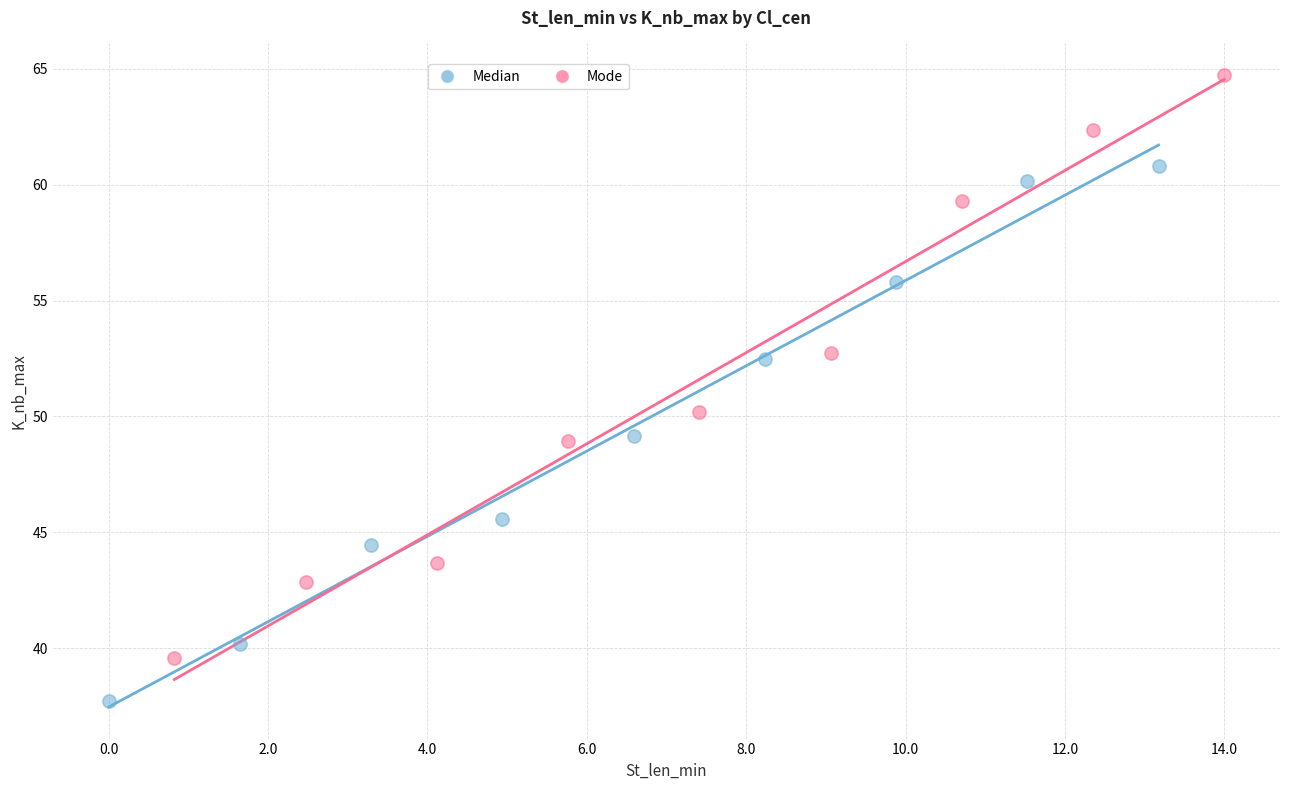

Which series contains the highest Y value?

Mode